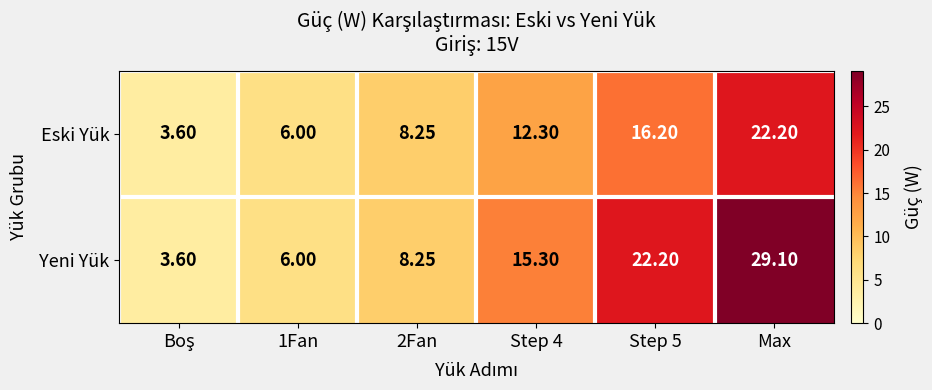

List the series in order of their peak value, lowest first.

Eski Yük, Yeni Yük